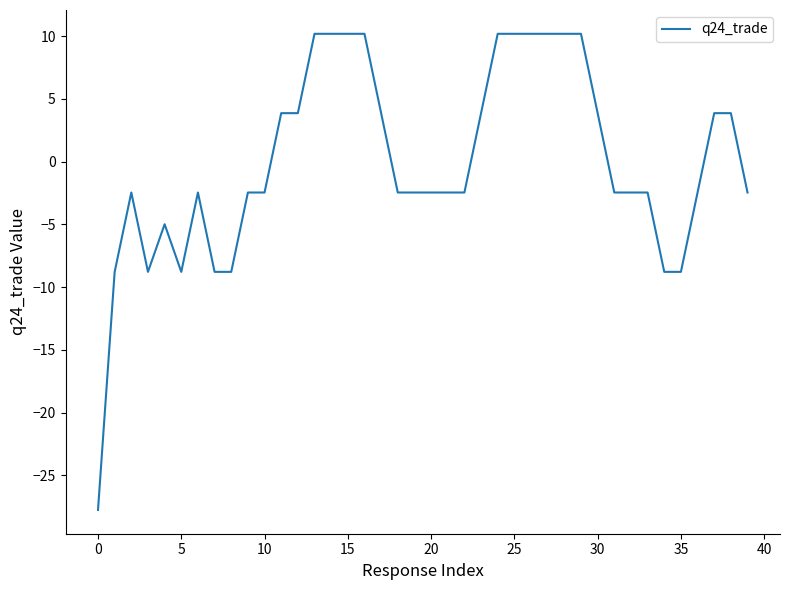

What is the maximum value shown in the chart?

10.2